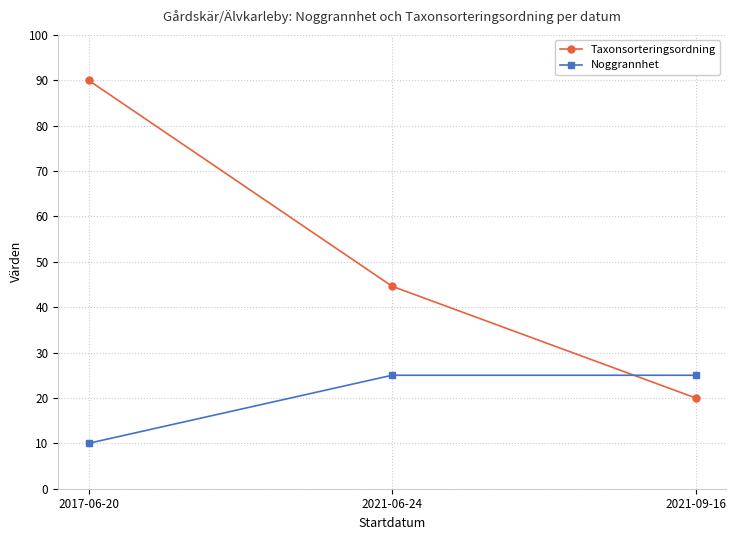

What is the total value across all series at 2017-06-20?

100.0